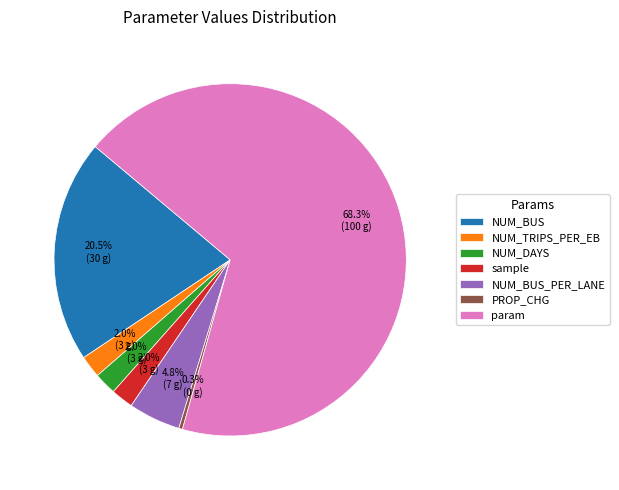

True or false: NUM_BUS accounts for 27% of the total.

False